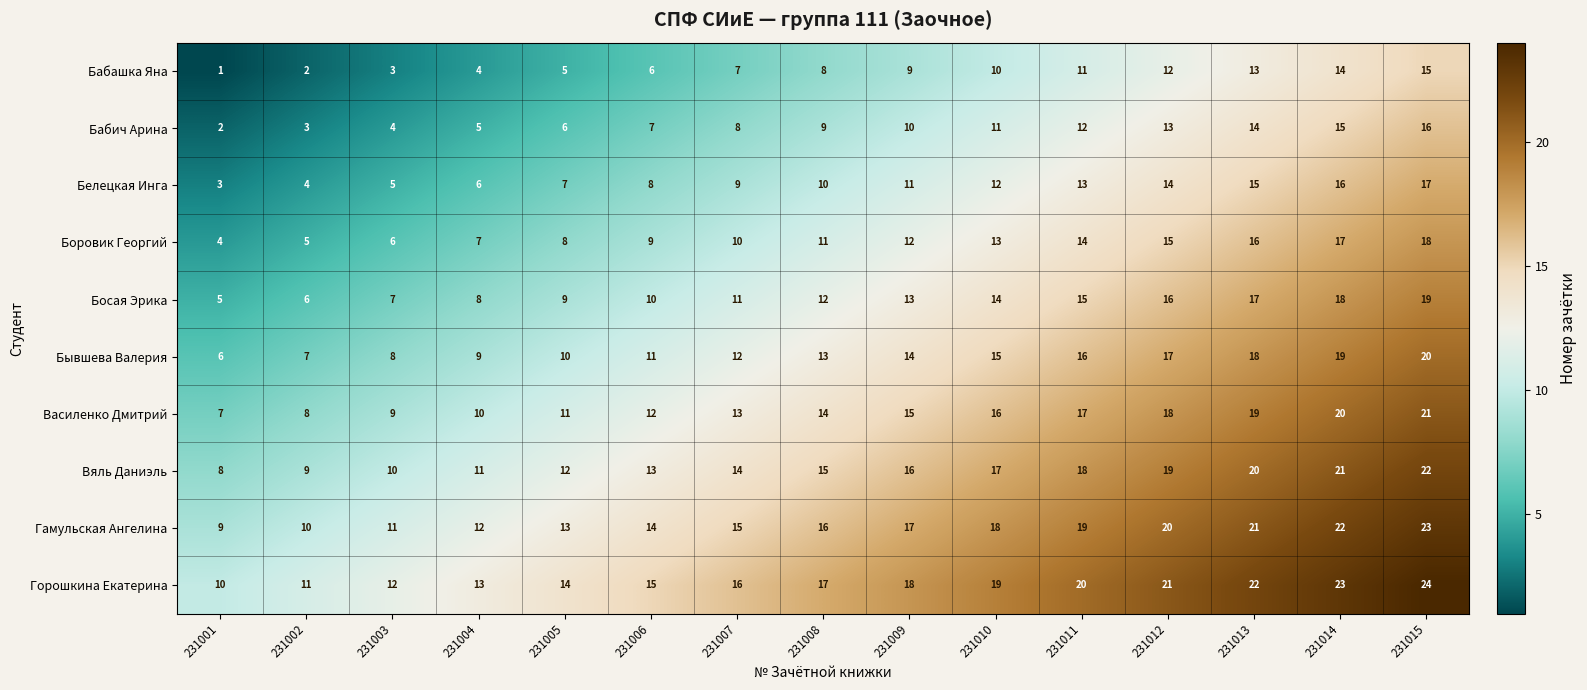

How many distinct data groups are displayed?

10